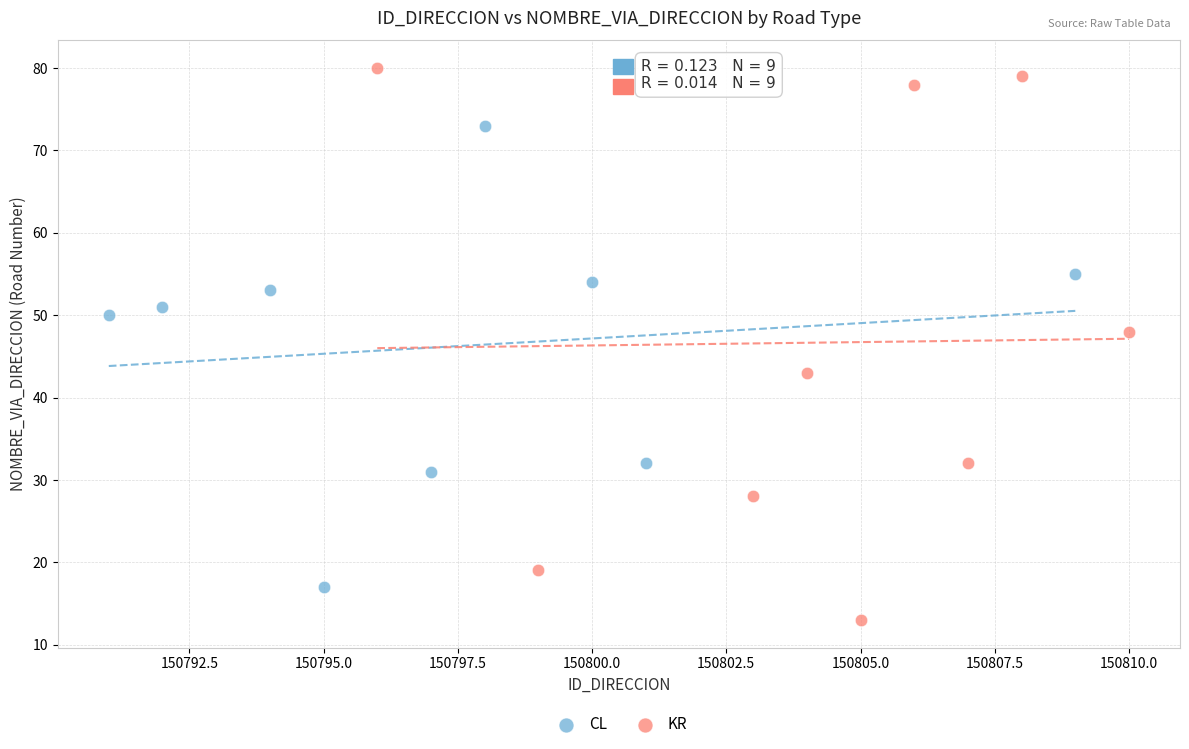

Which series has the largest Y range (max minus min)?

KR